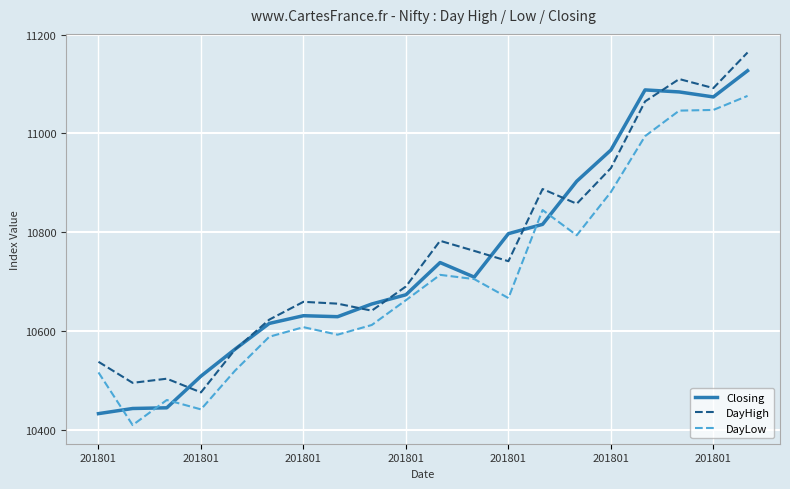

How many intersections are there between DayHigh and Closing?

8